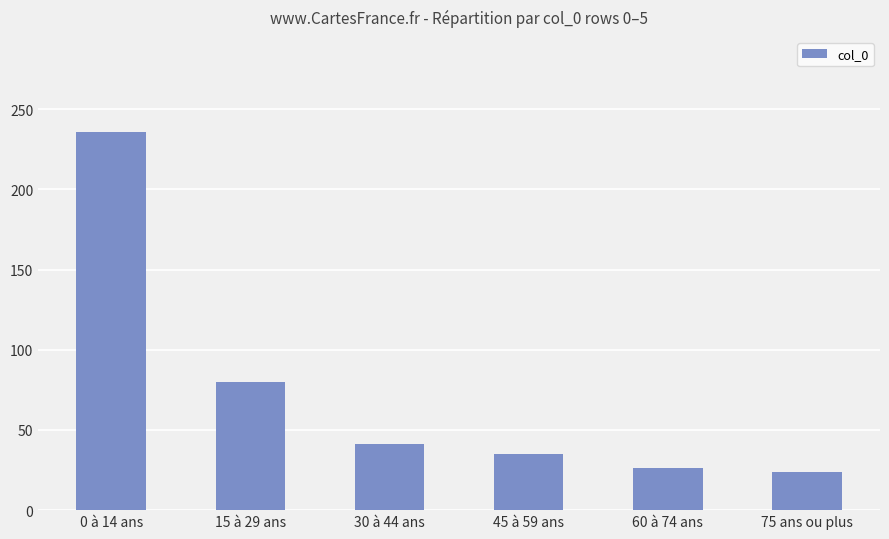

How many distinct data groups are displayed?

1